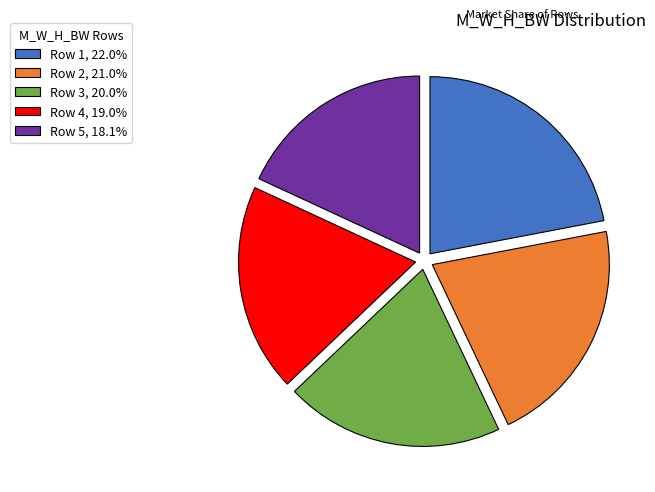

What is the ratio of the value at Row 3, 20.0% to the value at Row 5, 18.1%?

1.1